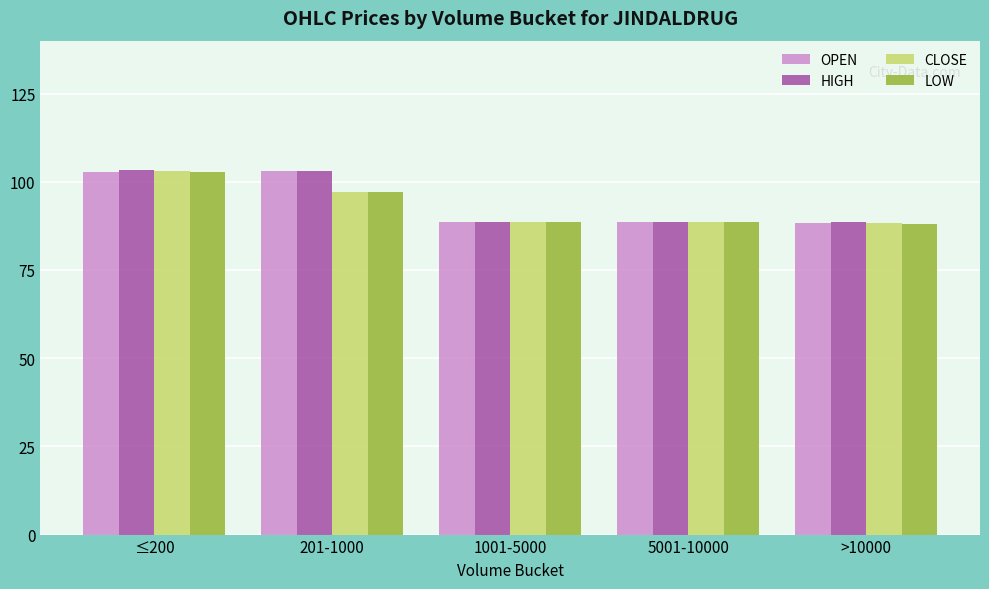

The CLOSE series shows 50.8 at >10000. True or false?

False